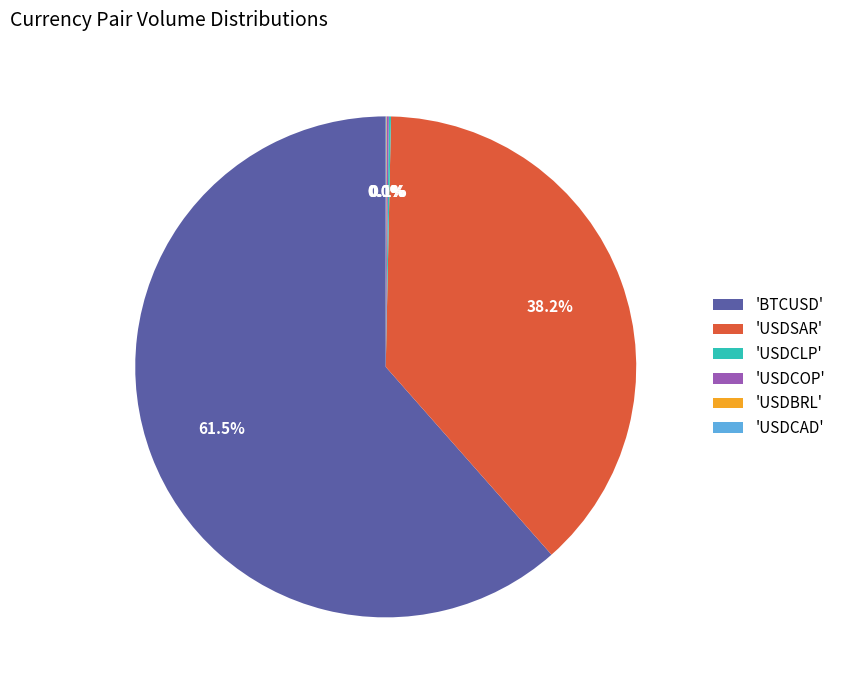

Which slice is the largest?

'BTCUSD'